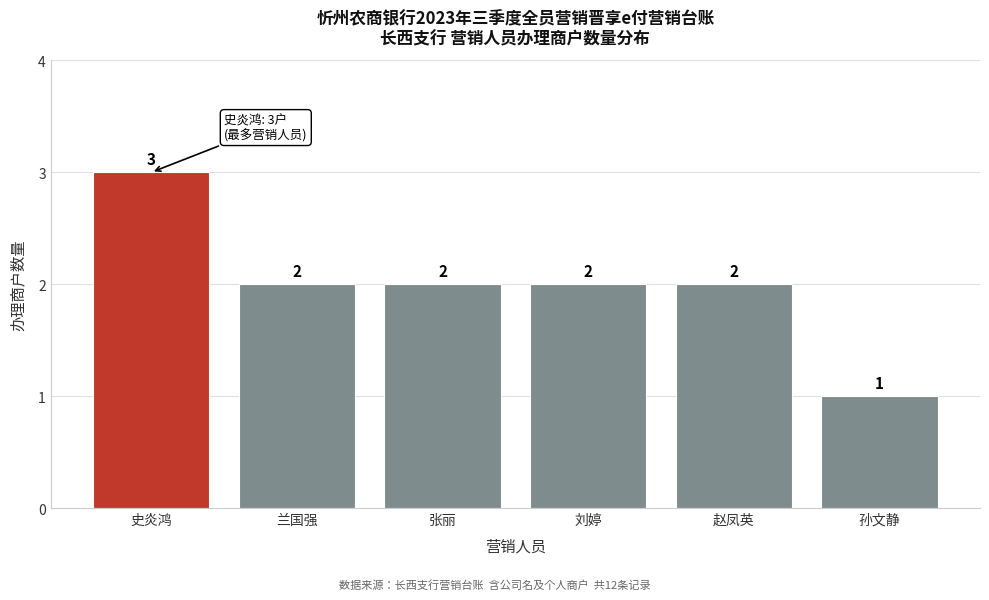

Reading right to left, extract all data points from this chart.

1	2	2	2	2	3